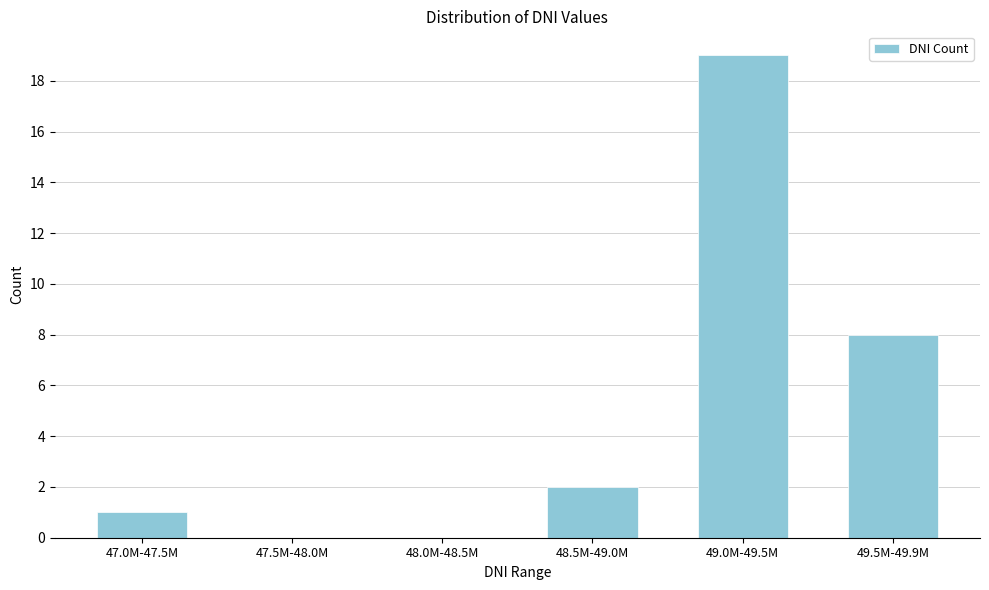

Reading left to right, what are all the values shown in this chart?

47.0M-47.5M=1	47.5M-48.0M=0	48.0M-48.5M=0	48.5M-49.0M=2	49.0M-49.5M=19	49.5M-49.9M=8